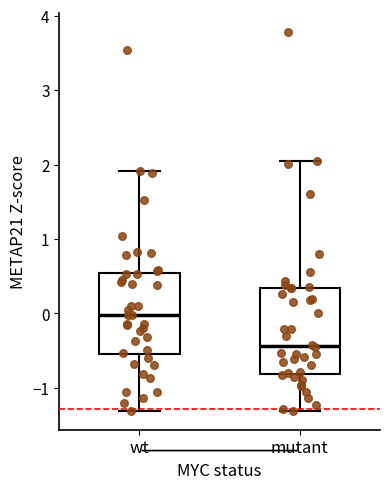

Reading left to right, read every box against the y-axis: the position of its median line, the range the box covers, and the ends of its whiskers. The values are not printed on the chart, so give them approximately, as read against the axis.

wt: median 0.0, box -0.6 to 0.5, whiskers -1.3 to 1.9
mutant: median -0.4, box -0.8 to 0.3, whiskers -1.3 to 2.1